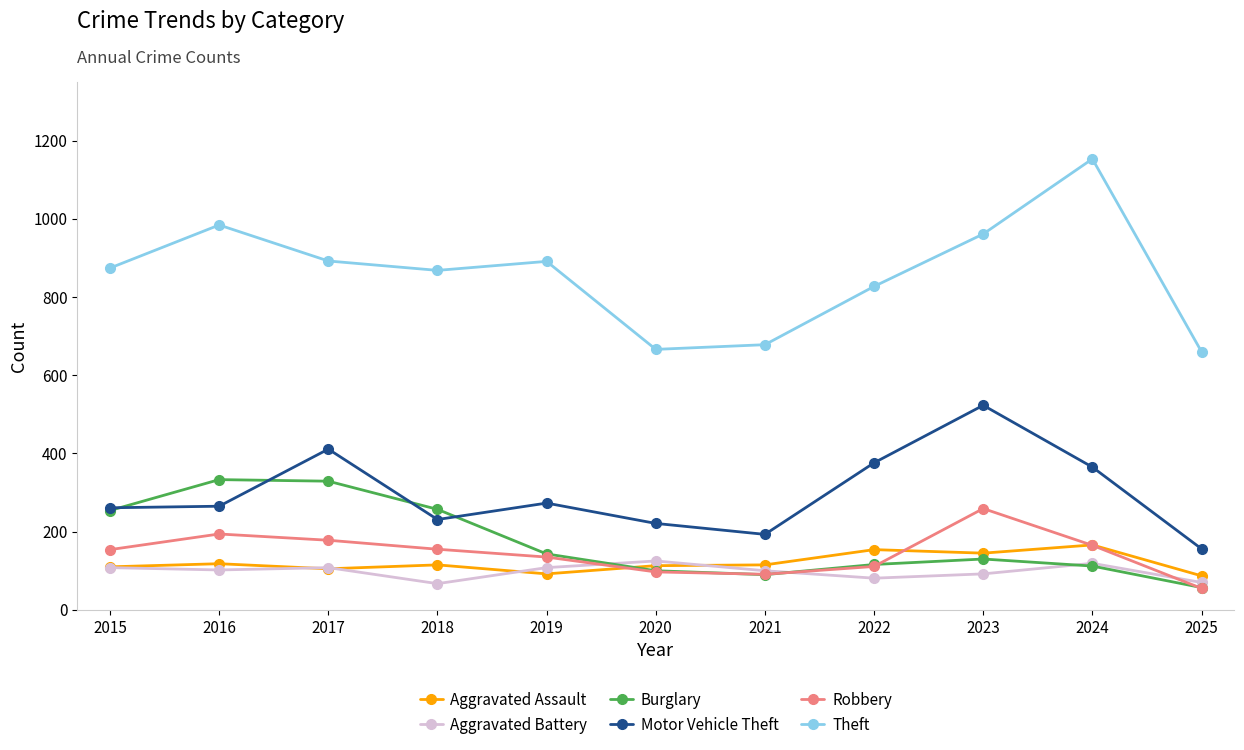

What is the difference between the highest and lowest values at 2025?

605